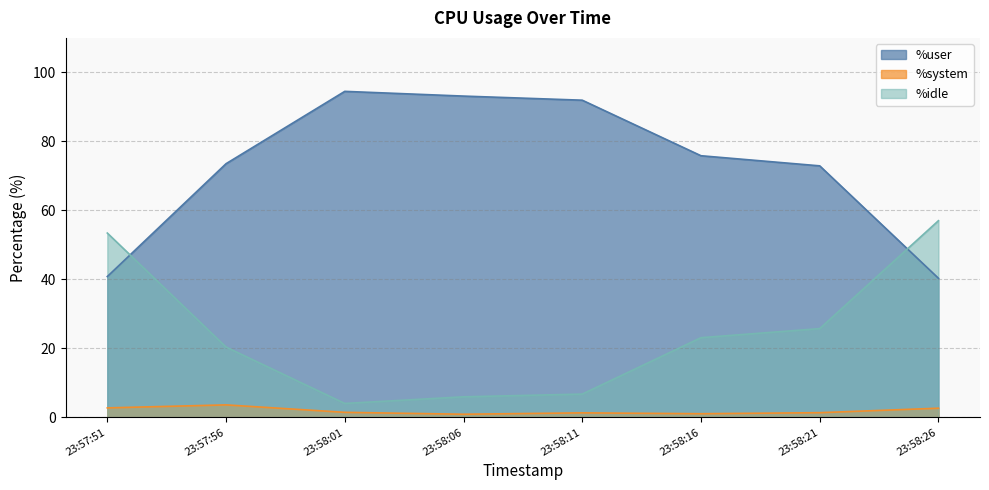

Which series ends up on top after the final intersection of %idle and %user?

%idle